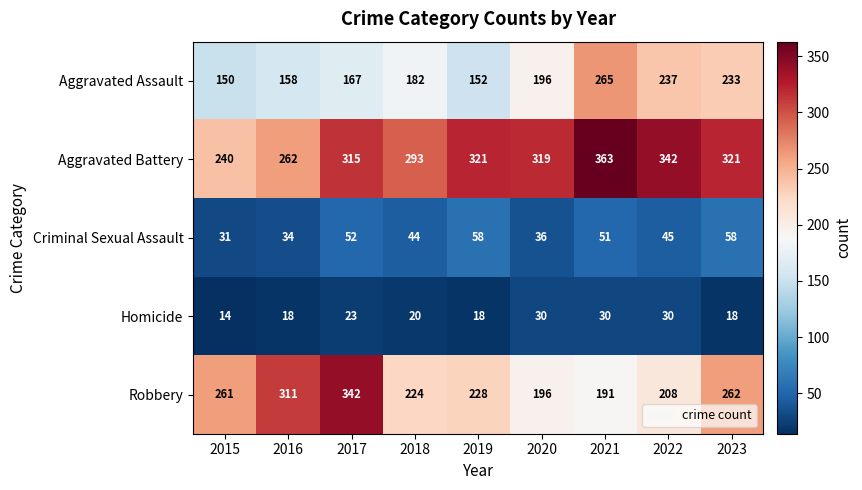

What is the difference between the maximum and second lowest values in the Aggravated Battery series?

101